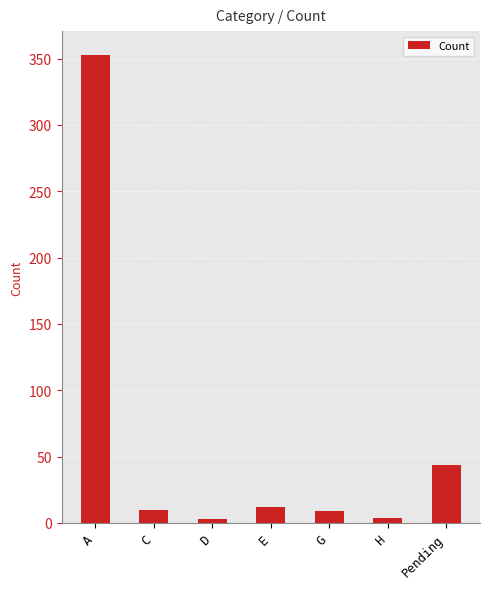

What is the sum of the values at C and E?

22